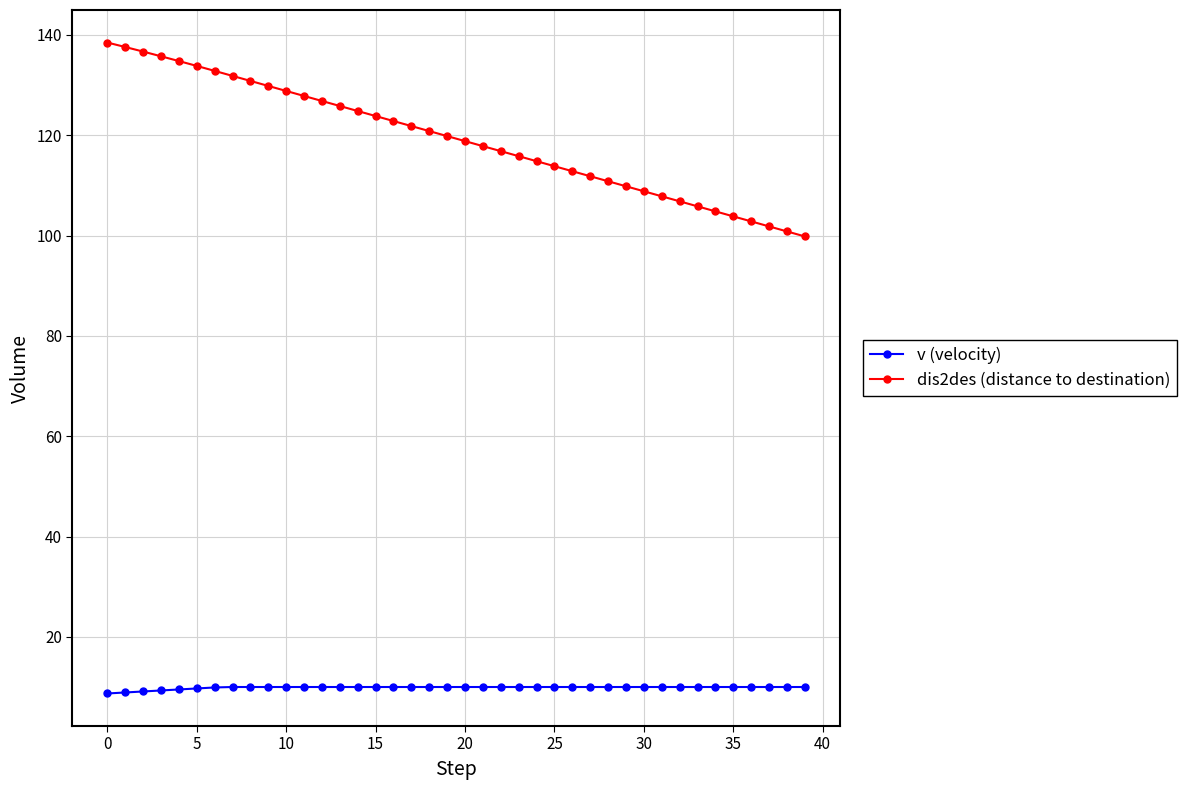

Which series has the largest range (max minus min)?

dis2des (distance to destination)